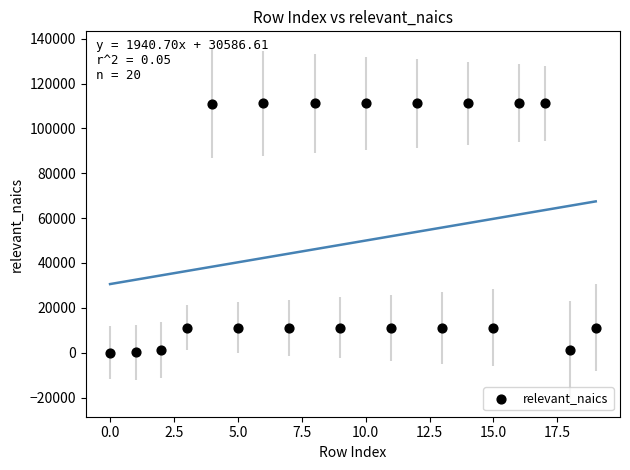

What is the range of Y values (max minus min)?

111188